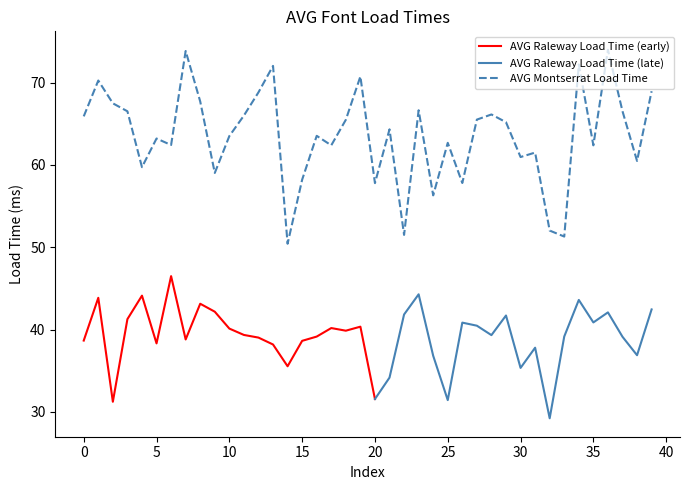

What is the lowest value of the AVG Montserrat Load Time series?

50.4